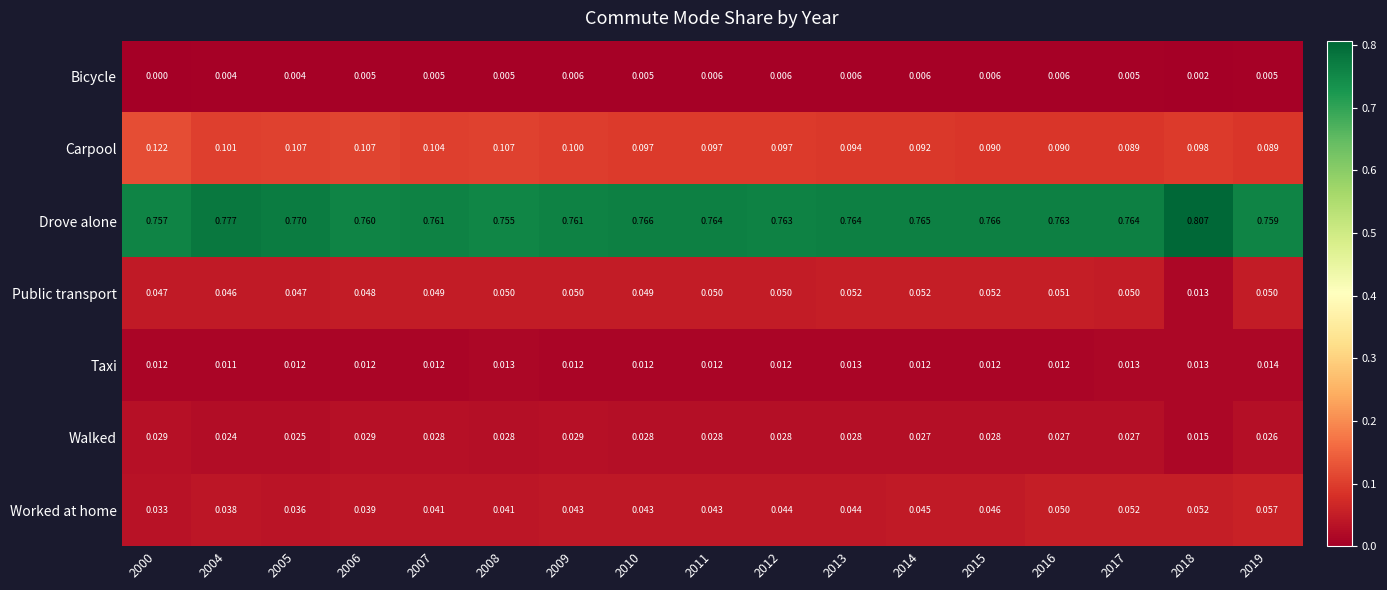

Rank the series at 2008 from lowest to highest value.

Bicycle, Taxi, Walked, Worked at home, Public transport, Carpool, Drove alone